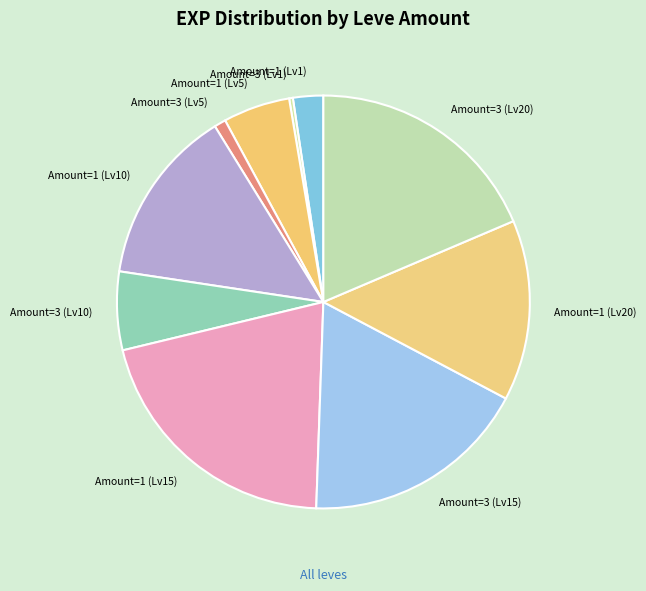

Is it true that Amount=1 (Lv10) is 14% of the pie?

True